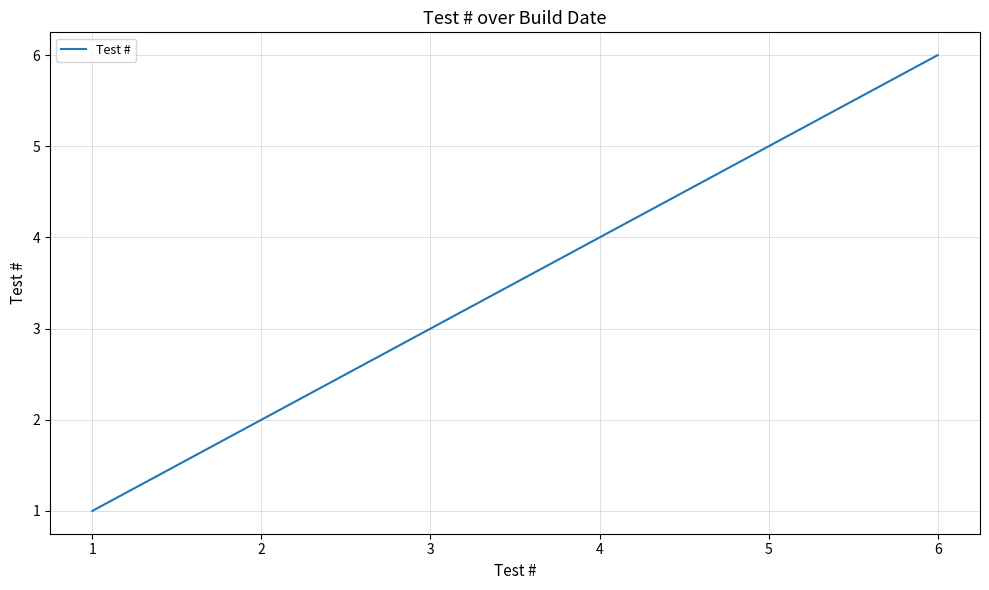

Reading left to right, list all the values displayed in this chart.

1	2	3	4	5	6